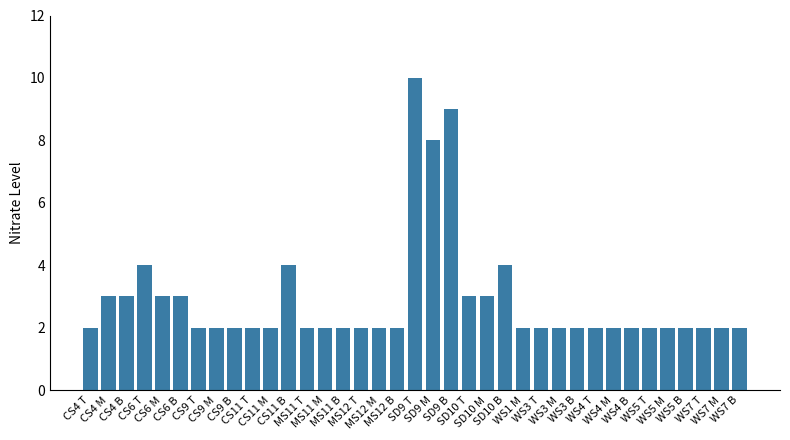

Is it true that the value at WS4 T is 1?

False